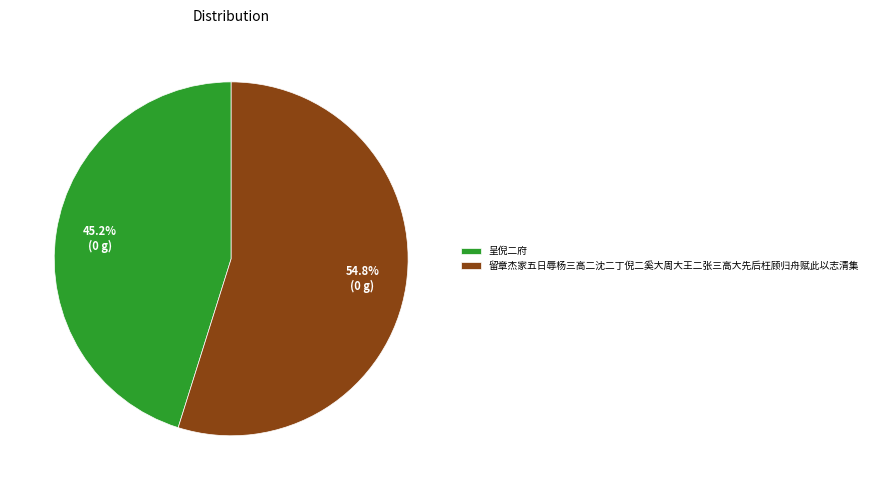

Which slice is the smallest?

呈倪二府